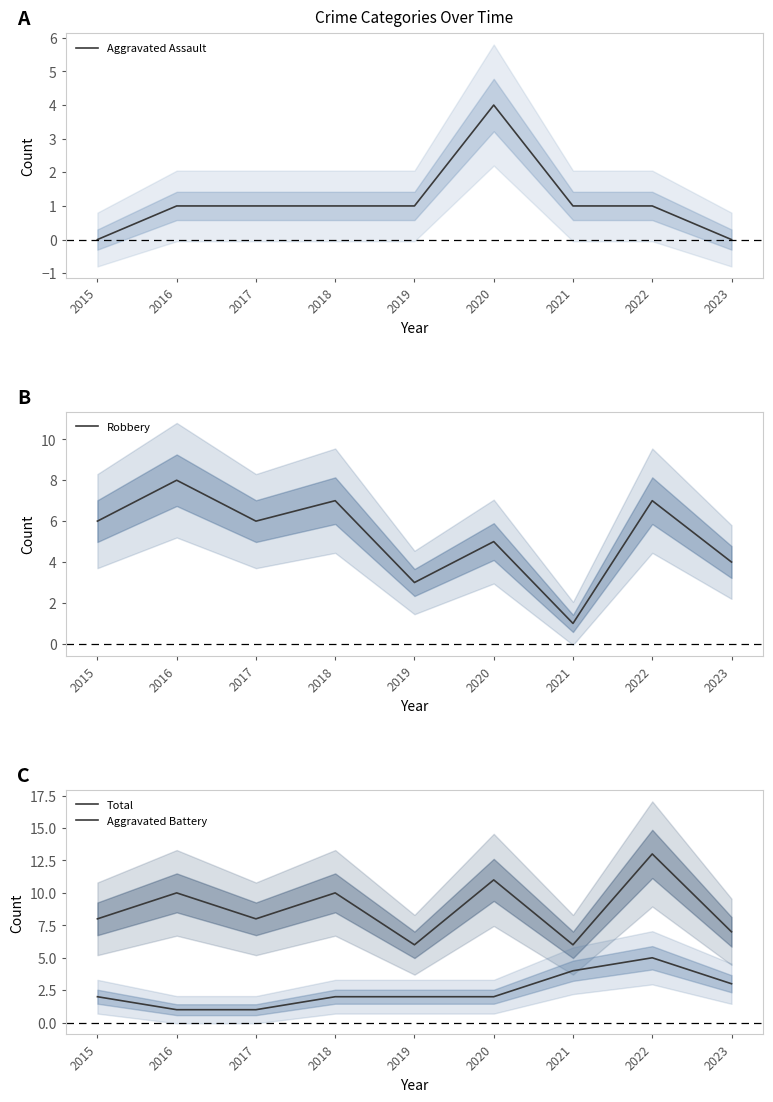

The Robbery series shows 1 at 2015. True or false?

False